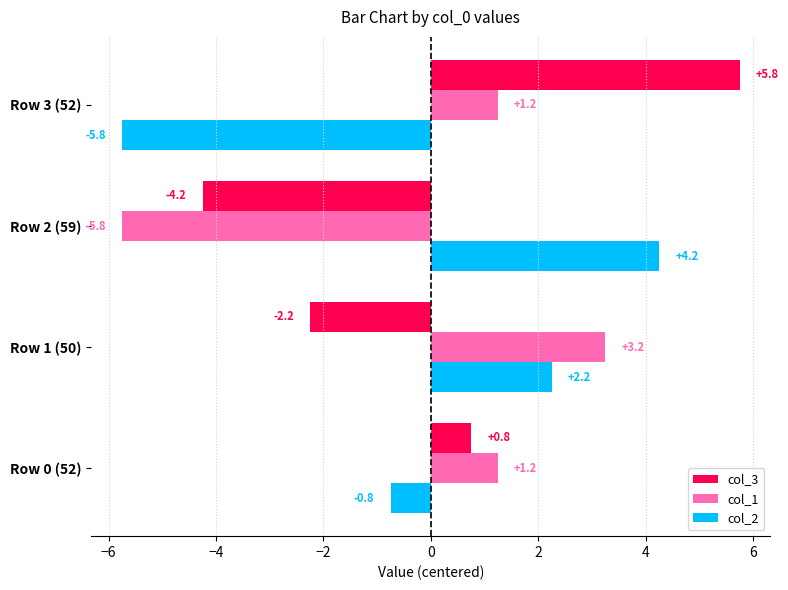

What is the greatest value displayed?

5.8